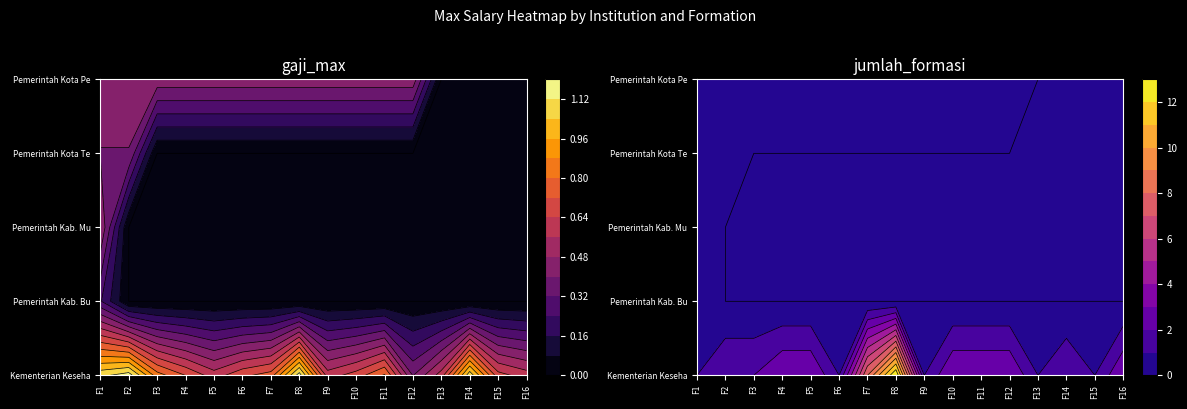

Where is Kementerian Kesehatan nearest to the value 7792600?

6